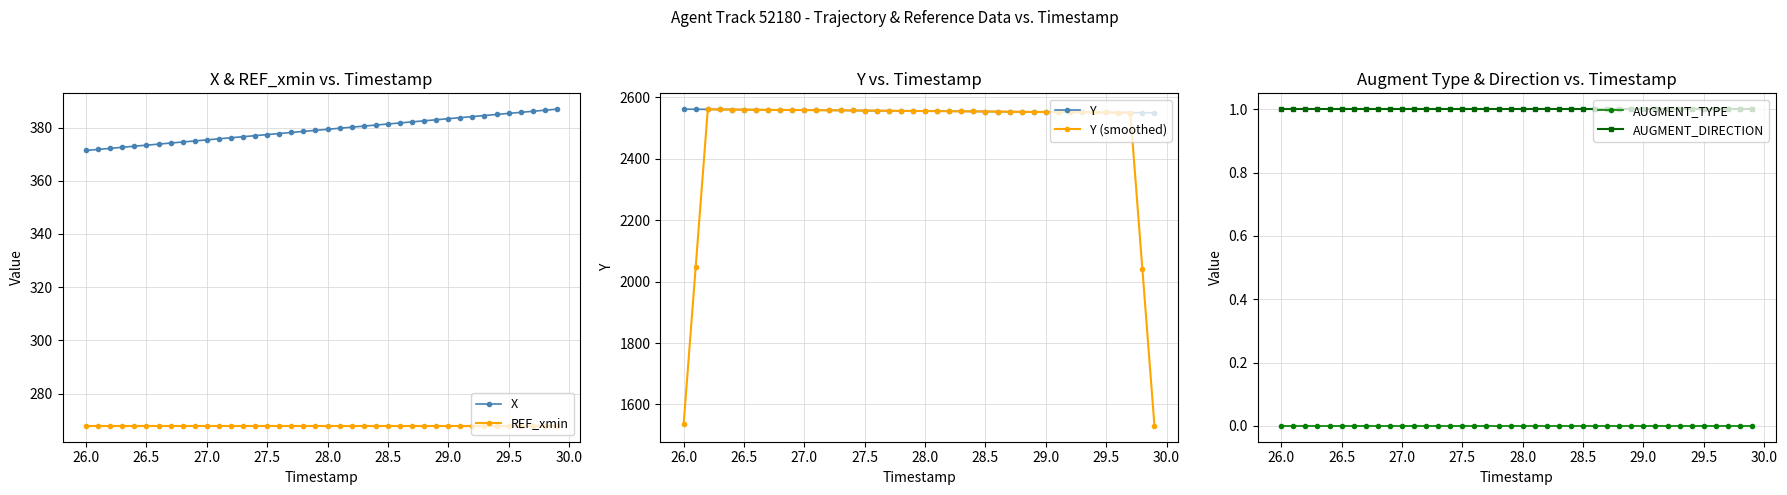

True or false: REF_xmin and X cross at least once.

False